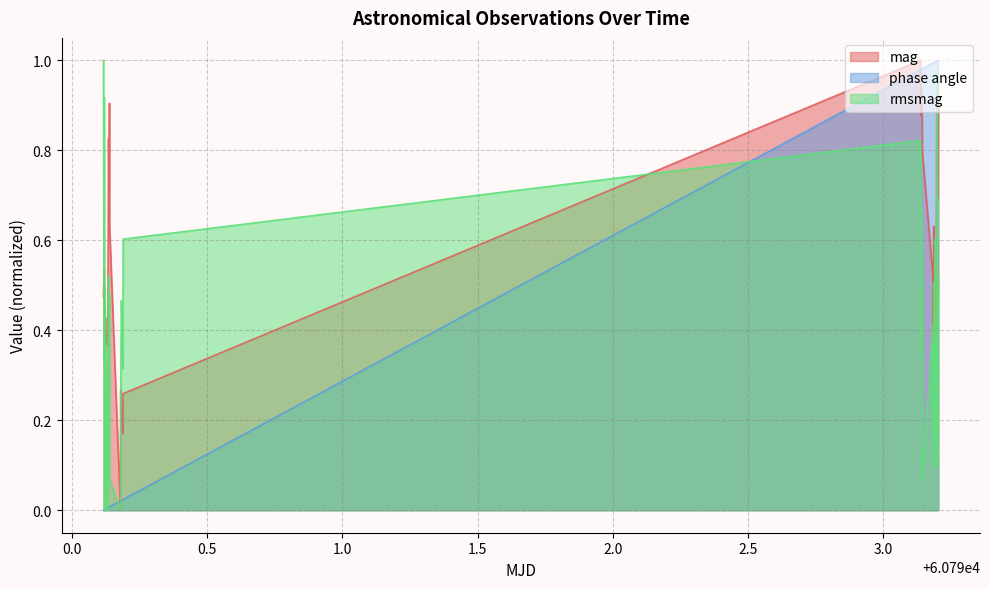

Reading left to right, list all the values displayed in this chart.

mag: 0.5	0.5	0.5	0.4	0.4	0.4	0.4	0.4	0.8	0.7	0.9	0.6	0.0	0.3	0.3	0.2	0.2	0.3	1.0	0.9	0.9	0.9	0.8	0.5	0.4	0.6	0.5	0.4	0.6	0.6	0.5	0.4	0.9	0.9	0.8	1.0	0.8	0.8	0.7	0.9
phase angle: 0.0	0.0	0.0	0.0	0.0	0.0	0.0	0.0	0.0	0.0	0.0	0.0	0.0	0.0	0.0	0.0	0.0	0.0	1.0	1.0	1.0	1.0	1.0	1.0	1.0	1.0	1.0	1.0	1.0	1.0	1.0	1.0	1.0	1.0	1.0	1.0	1.0	1.0	1.0	1.0
rmsmag: 1.0	0.3	0.9	0.0	0.5	0.0	0.0	0.2	0.5	0.2	0.5	0.1	0.0	0.1	0.4	0.5	0.3	0.6	0.8	0.3	0.7	0.5	0.1	0.4	0.2	0.5	0.1	0.1	0.6	0.4	0.2	0.2	0.8	0.6	0.6	1.0	0.3	0.1	0.2	0.5